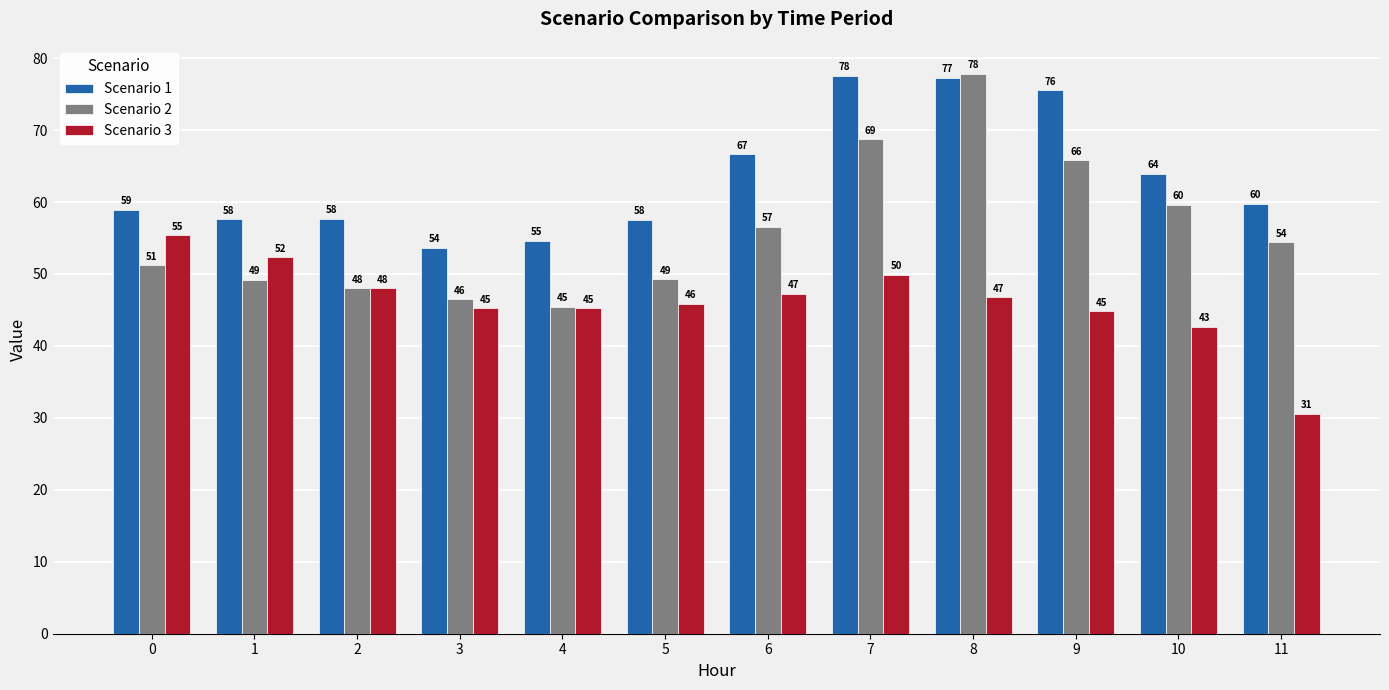

List the series in order of their overall mean, highest first.

Scenario 1, Scenario 2, Scenario 3